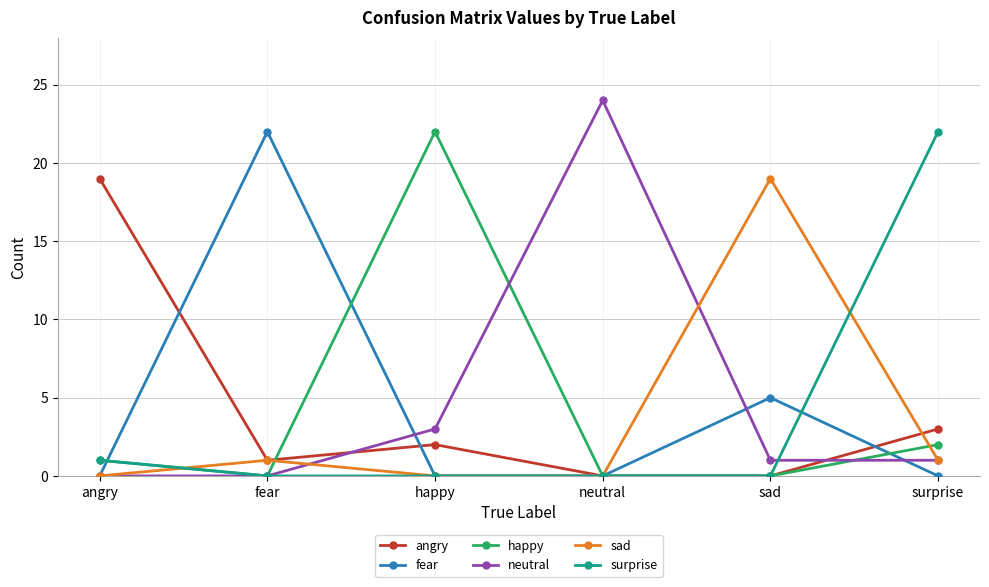

What is the average value of the sad series?

4